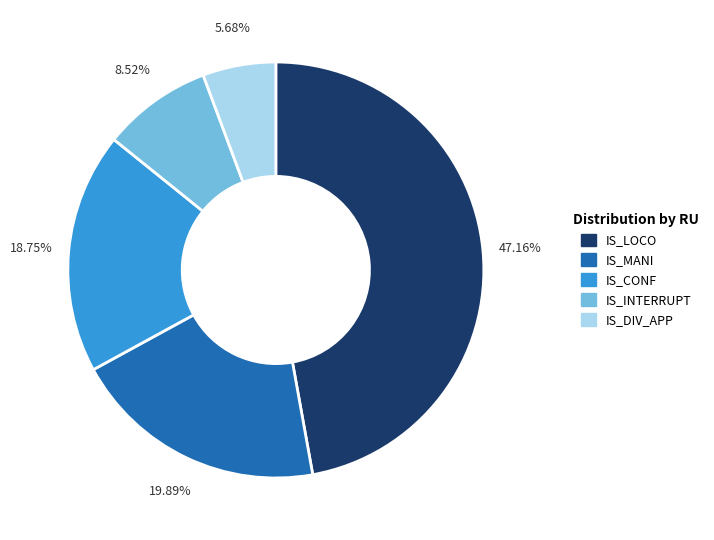

Is there any slice that represents more than half of the pie?

No